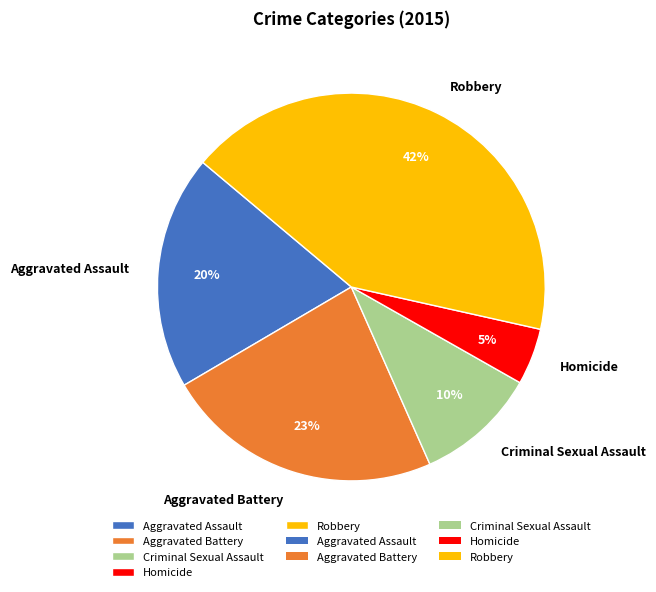

Between Criminal Sexual Assault and Aggravated Assault, which is larger?

Aggravated Assault